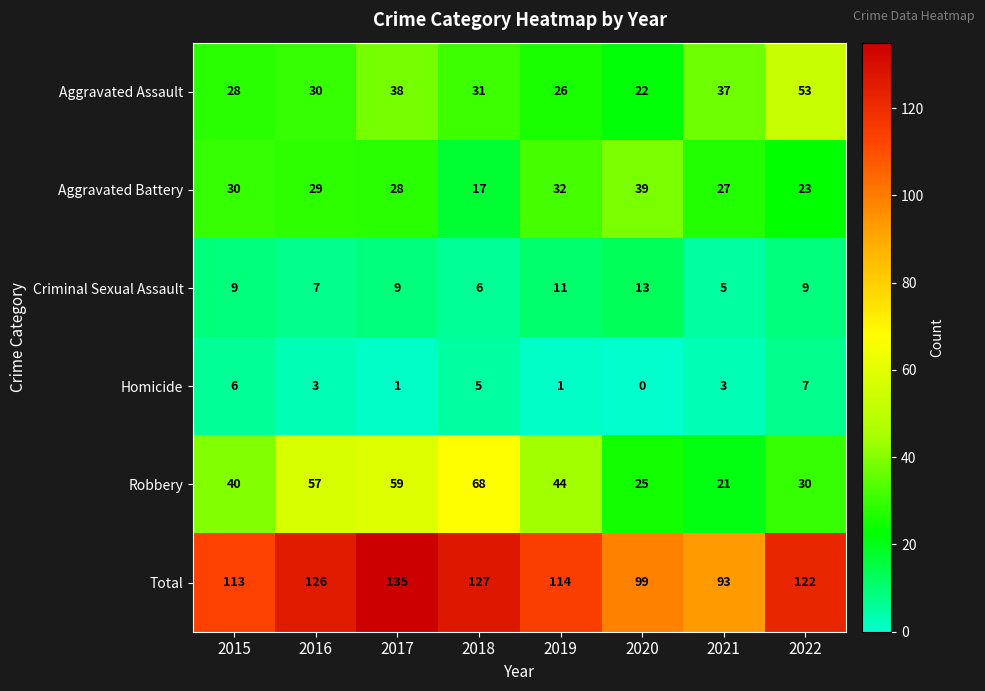

Is it true that Robbery equals 24 at 2017?

False